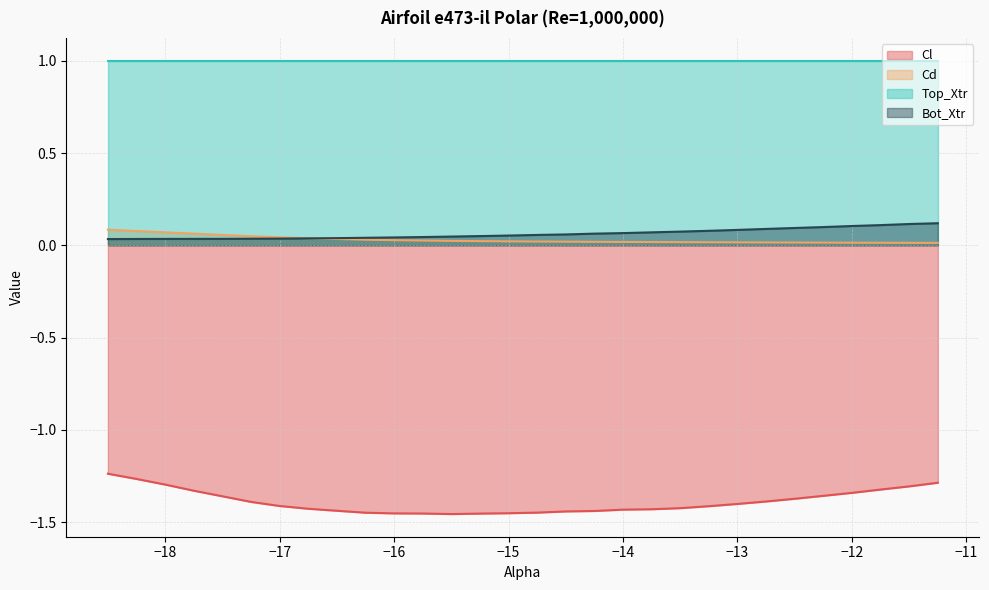

At which label is Cl closest to -1?

-18.5